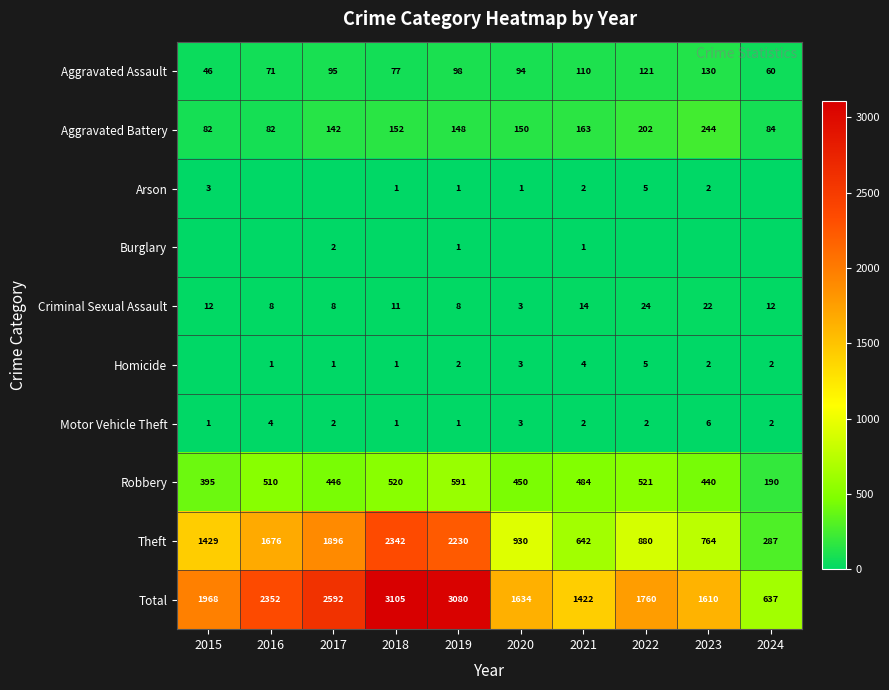

What is the approximate value of Aggravated Battery at 2017, to the nearest 50?

150